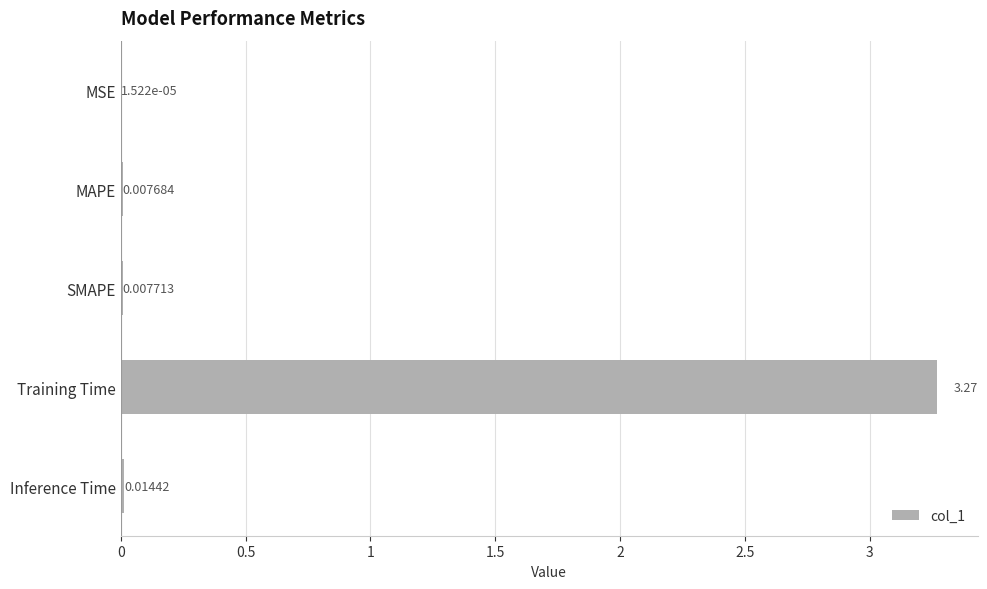

At which category does the chart reach its peak across all series?

Training Time